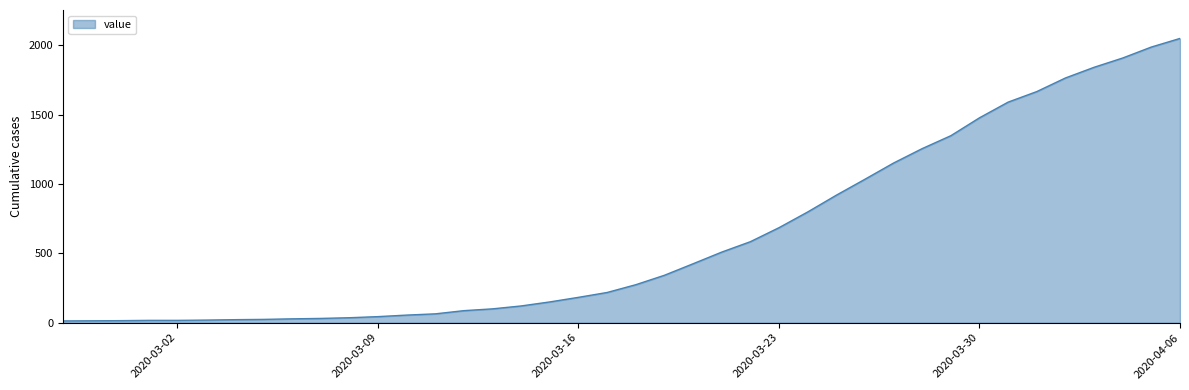

What is the greatest value displayed?

2049